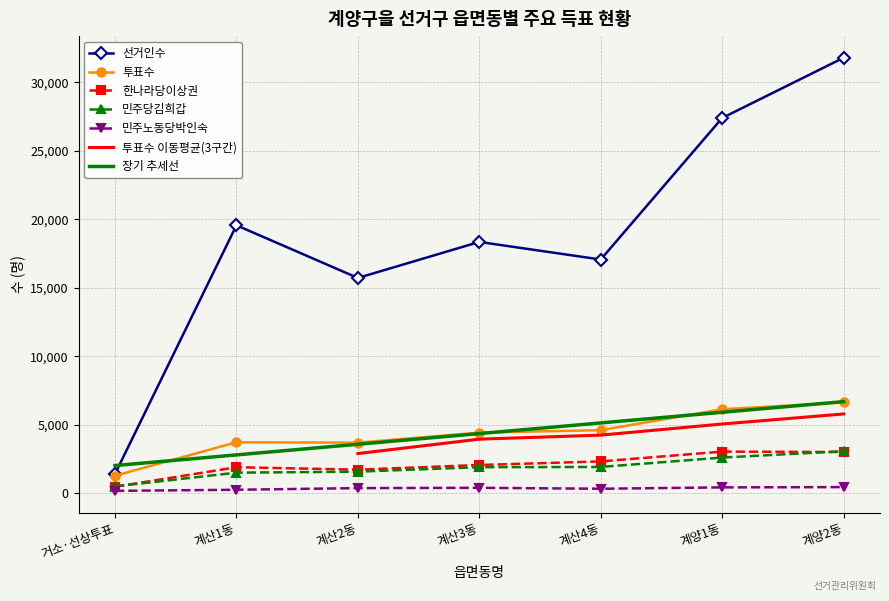

At which category does 투표수 reach its first local valley?

계산2동